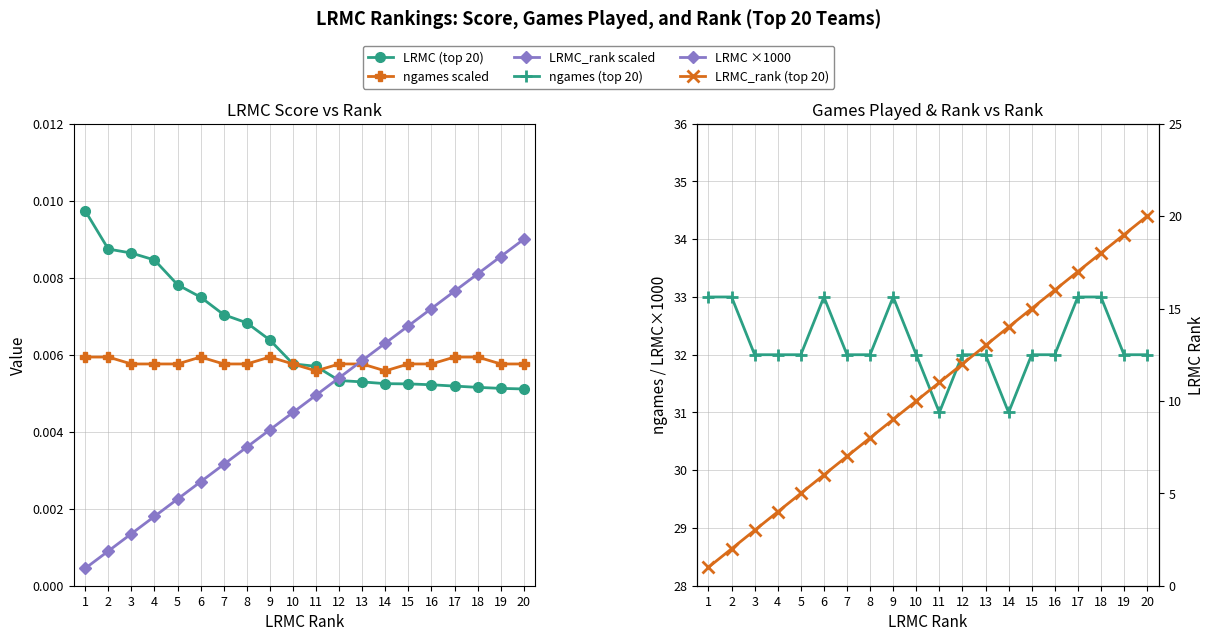

Reading left to right, list all the values displayed in this chart.

LRMC (top 20): 0.0	0.0	0.0	0.0	0.0	0.0	0.0	0.0	0.0	0.0	0.0	0.0	0.0	0.0	0.0	0.0	0.0	0.0	0.0	0.0
ngames scaled: 0.0	0.0	0.0	0.0	0.0	0.0	0.0	0.0	0.0	0.0	0.0	0.0	0.0	0.0	0.0	0.0	0.0	0.0	0.0	0.0
LRMC_rank scaled: 0.0	0.0	0.0	0.0	0.0	0.0	0.0	0.0	0.0	0.0	0.0	0.0	0.0	0.0	0.0	0.0	0.0	0.0	0.0	0.0
ngames (top 20): 33.0	33.0	32.0	32.0	32.0	33.0	32.0	32.0	33.0	32.0	31.0	32.0	32.0	31.0	32.0	32.0	33.0	33.0	32.0	32.0
LRMC ×1000: 9.7	8.7	8.6	8.5	7.8	7.5	7.0	6.8	6.4	5.8	5.7	5.3	5.3	5.2	5.2	5.2	5.2	5.2	5.1	5.1
LRMC_rank (top 20): 1.0	2.0	3.0	4.0	5.0	6.0	7.0	8.0	9.0	10.0	11.0	12.0	13.0	14.0	15.0	16.0	17.0	18.0	19.0	20.0